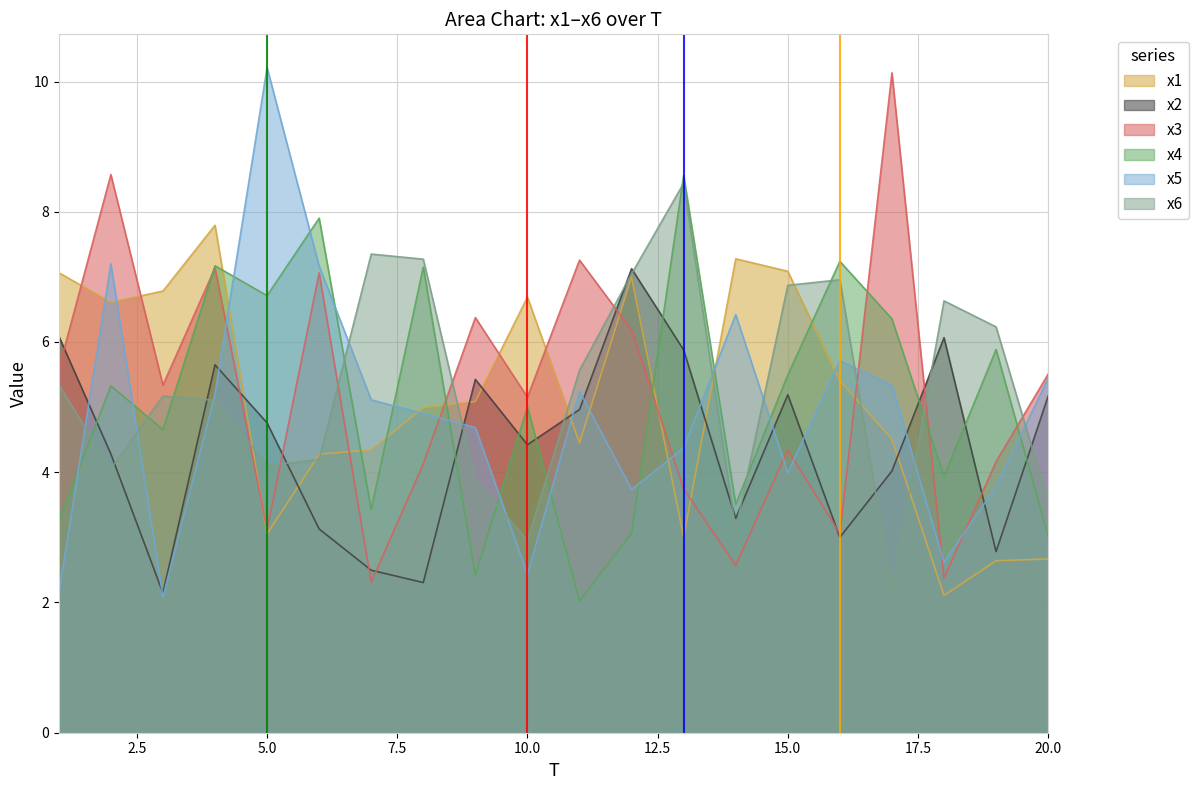

Reading left to right, transcribe all the data shown in this chart.

x1: 1=7.1	2=6.6	3=6.8	4=7.8	5=3.1	6=4.3	7=4.3	8=5.0	9=5.1	10=6.7	11=4.5	12=7.0	13=3.0	14=7.3	15=7.1	16=5.4	17=4.5	18=2.1	19=2.6	20=2.7
x2: 1=6.1	2=4.3	3=2.1	4=5.7	5=4.8	6=3.1	7=2.5	8=2.3	9=5.4	10=4.4	11=5.0	12=7.1	13=5.9	14=3.3	15=5.2	16=3.0	17=4.0	18=6.1	19=2.8	20=5.2
x3: 1=5.6	2=8.6	3=5.3	4=7.1	5=3.1	6=7.1	7=2.3	8=4.1	9=6.4	10=5.2	11=7.3	12=6.2	13=3.7	14=2.6	15=4.3	16=3.1	17=10.1	18=2.4	19=4.2	20=5.5
x4: 1=3.2	2=5.3	3=4.7	4=7.2	5=6.7	6=7.9	7=3.4	8=7.2	9=2.4	10=5.0	11=2.0	12=3.1	13=8.6	14=3.5	15=5.5	16=7.2	17=6.4	18=3.9	19=5.9	20=3.0
x5: 1=2.1	2=7.2	3=2.1	4=5.2	5=10.2	6=7.2	7=5.1	8=4.9	9=4.7	10=2.4	11=5.2	12=3.7	13=4.4	14=6.4	15=4.0	16=5.7	17=5.3	18=2.6	19=3.8	20=5.4
x6: 1=5.3	2=4.1	3=5.2	4=5.1	5=4.1	6=4.2	7=7.4	8=7.3	9=3.9	10=3.0	11=5.6	12=7.0	13=8.4	14=3.1	15=6.9	16=7.0	17=2.2	18=6.6	19=6.2	20=3.5